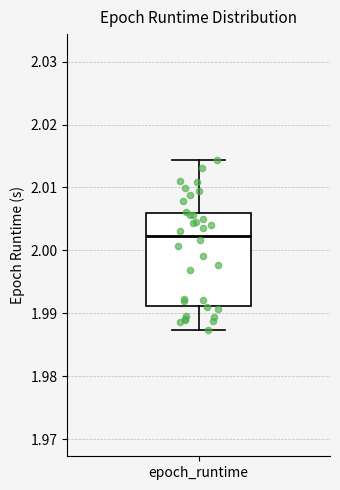

Transcribe this box plot: give where the median line is, the range the box spans, and where the two whiskers end, as read against the y-axis. The values are not printed on the chart, so give them approximately, as read against the axis.

median 2.002, box 1.991 to 2.006, whiskers 1.987 to 2.014